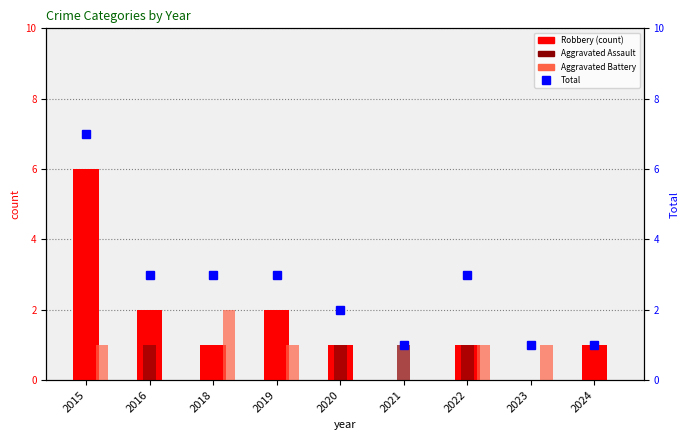

Where is Aggravated Battery nearest to the value 1?

2015